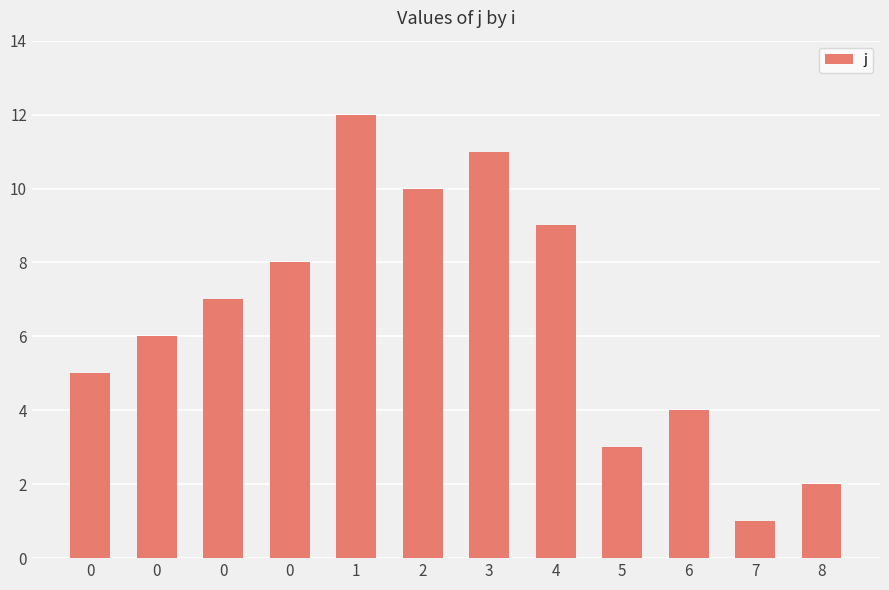

How many values are below 7?

6